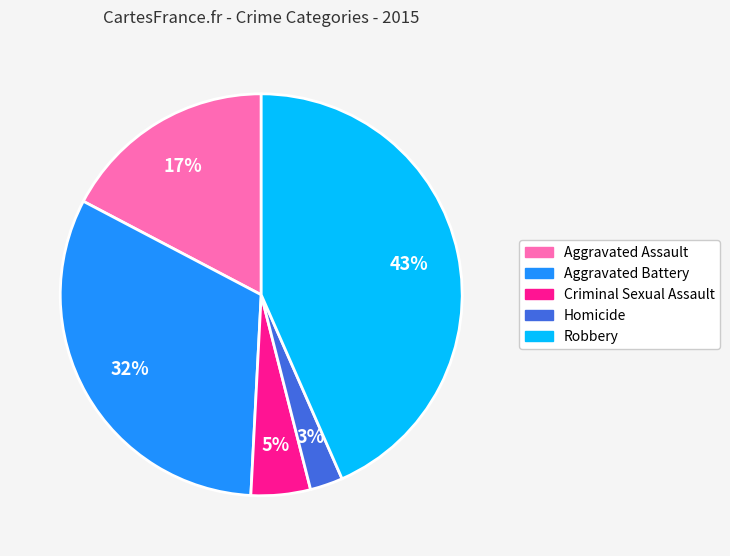

Which slice is the smallest?

Homicide